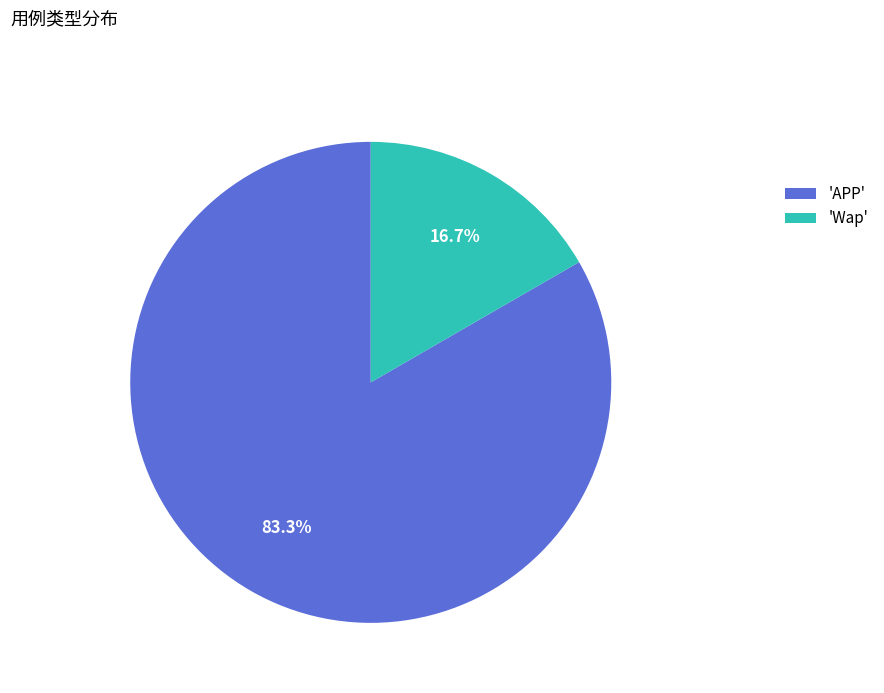

To the nearest percent, what is the average slice percentage?

50%